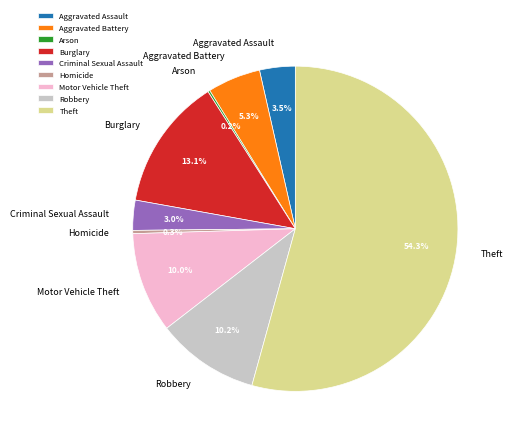

Which slice represents more than half of the pie?

Theft